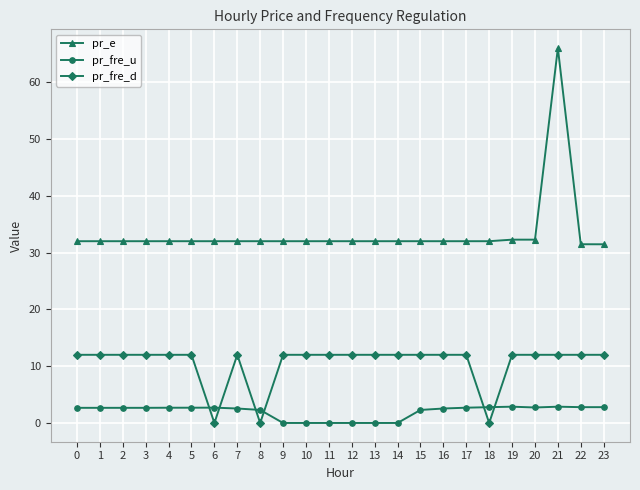

Is the value of pr_e at 20 greater than the value of pr_fre_d at 5?

Yes